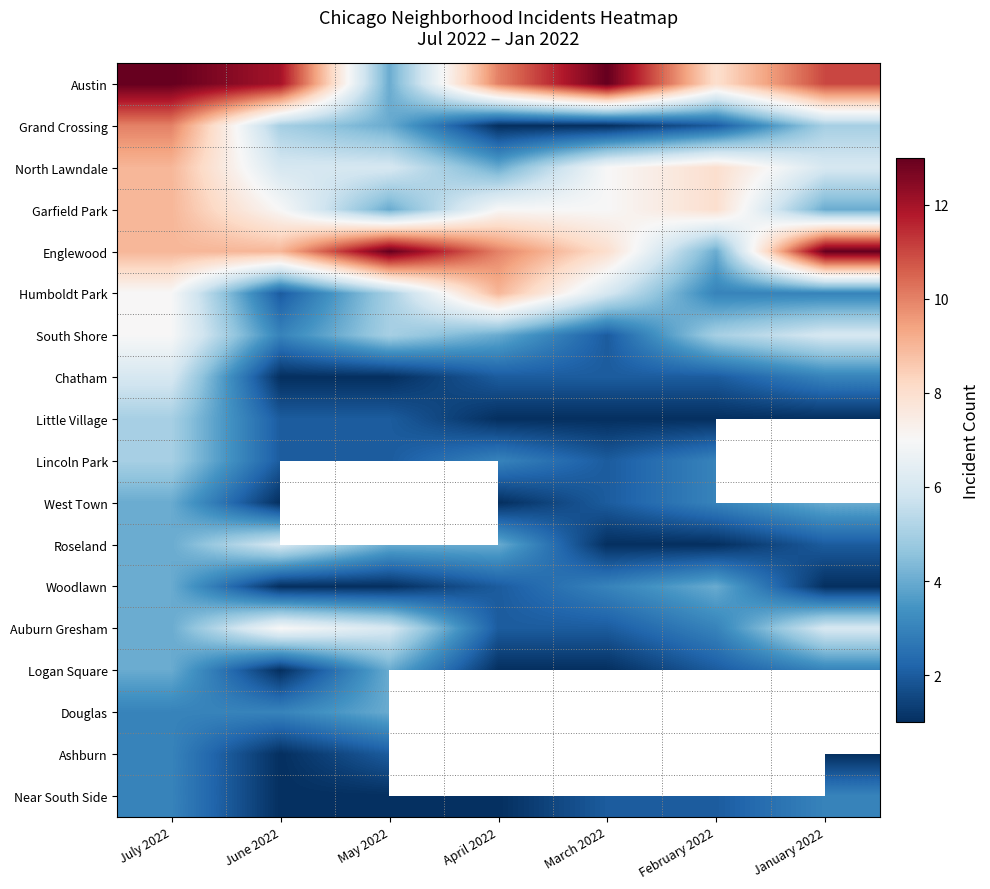

Is the value of Chatham at July 2022 greater than the value of Woodlawn at February 2022?

Yes